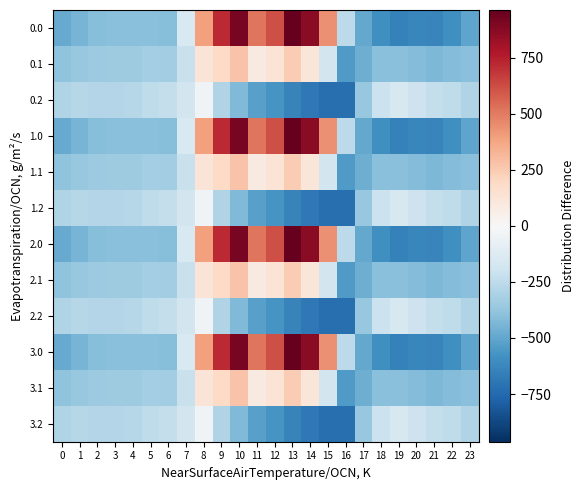

Between 18 and 16, which is larger?

16